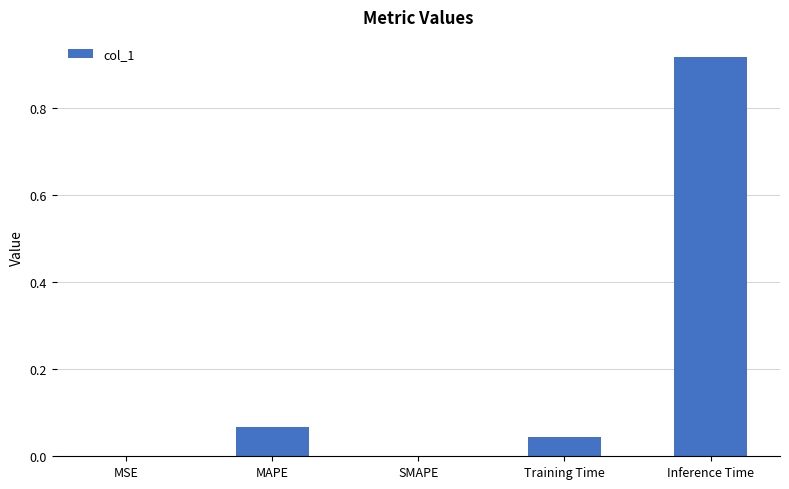

Which label corresponds to the largest value in the chart?

Inference Time